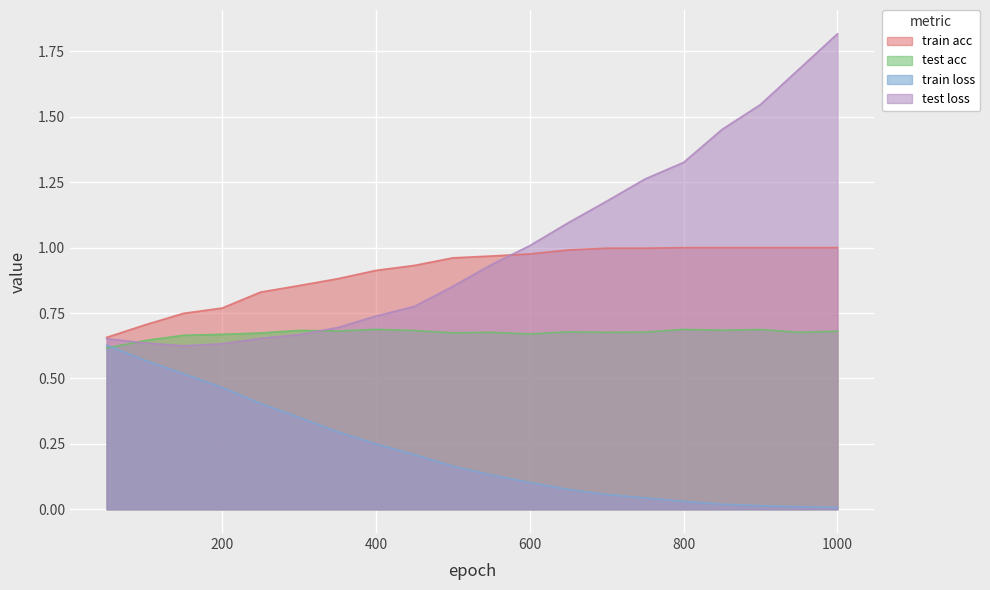

Reading left to right, transcribe all the data shown in this chart.

train acc: 50=0.7	100=0.7	150=0.7	200=0.8	250=0.8	300=0.9	350=0.9	400=0.9	450=0.9	500=1.0	550=1.0	600=1.0	650=1.0	700=1.0	750=1.0	800=1.0	850=1.0	900=1.0	950=1.0	1000=1.0
test acc: 50=0.6	100=0.6	150=0.7	200=0.7	250=0.7	300=0.7	350=0.7	400=0.7	450=0.7	500=0.7	550=0.7	600=0.7	650=0.7	700=0.7	750=0.7	800=0.7	850=0.7	900=0.7	950=0.7	1000=0.7
train loss: 50=0.6	100=0.6	150=0.5	200=0.5	250=0.4	300=0.4	350=0.3	400=0.2	450=0.2	500=0.2	550=0.1	600=0.1	650=0.1	700=0.1	750=0.0	800=0.0	850=0.0	900=0.0	950=0.0	1000=0.0
test loss: 50=0.7	100=0.6	150=0.6	200=0.6	250=0.7	300=0.7	350=0.7	400=0.7	450=0.8	500=0.9	550=0.9	600=1.0	650=1.1	700=1.2	750=1.3	800=1.3	850=1.5	900=1.5	950=1.7	1000=1.8